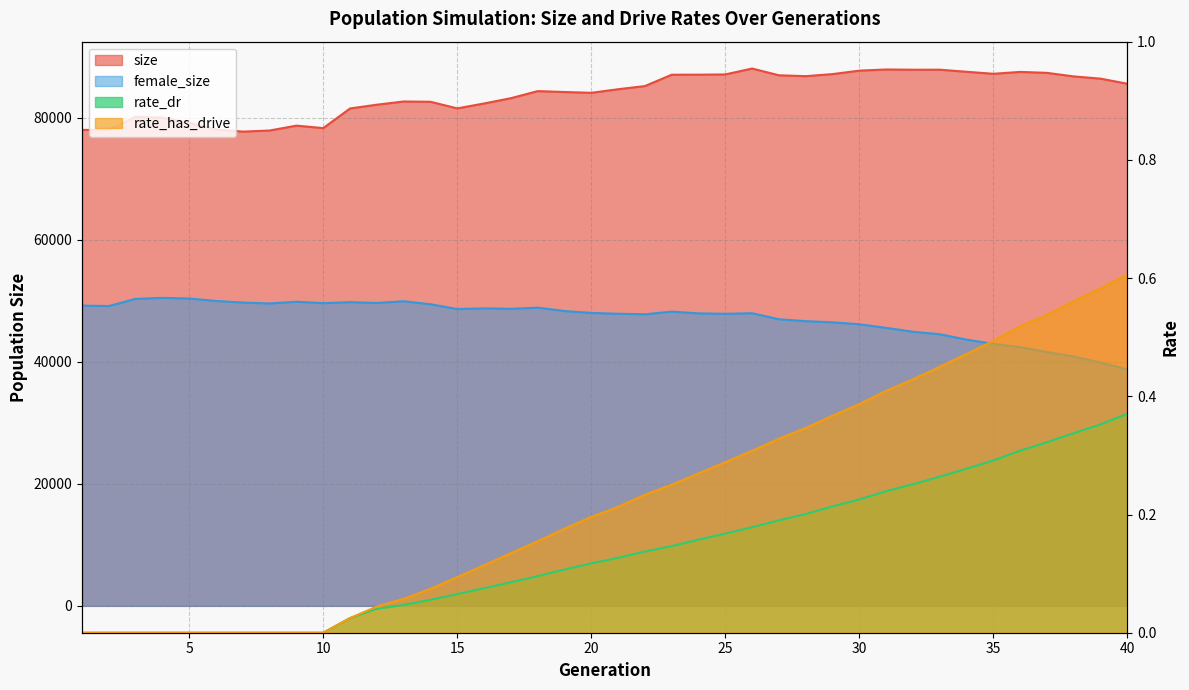

At how many categories does at least one series exceed 60809?

40